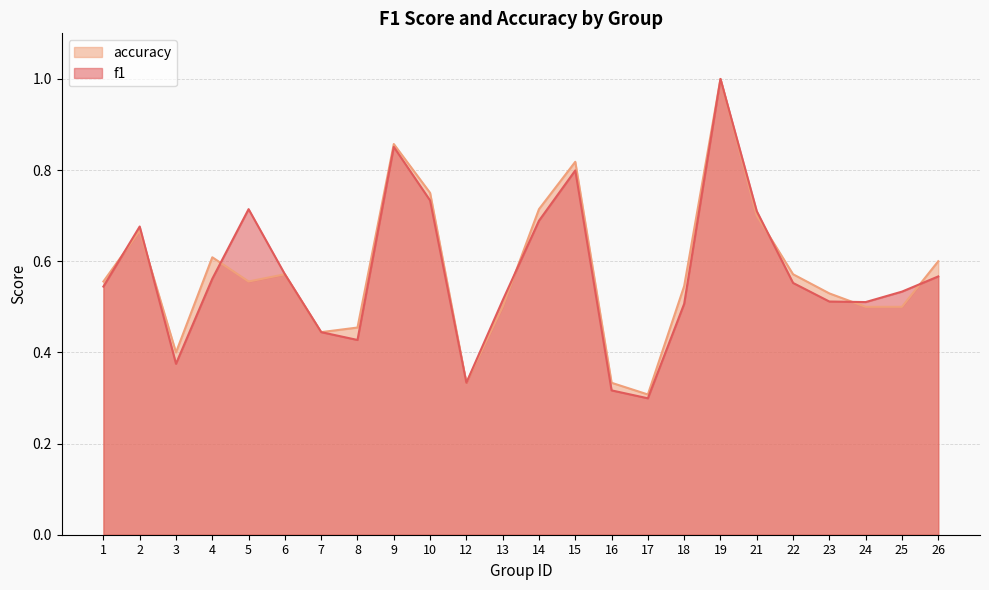

Is it true that accuracy equals 0.8 at 15?

True